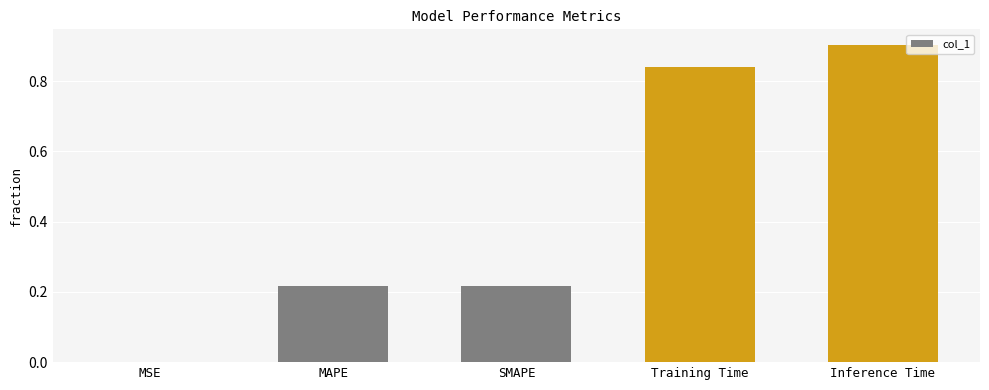

Between MSE and Training Time, which is larger?

Training Time